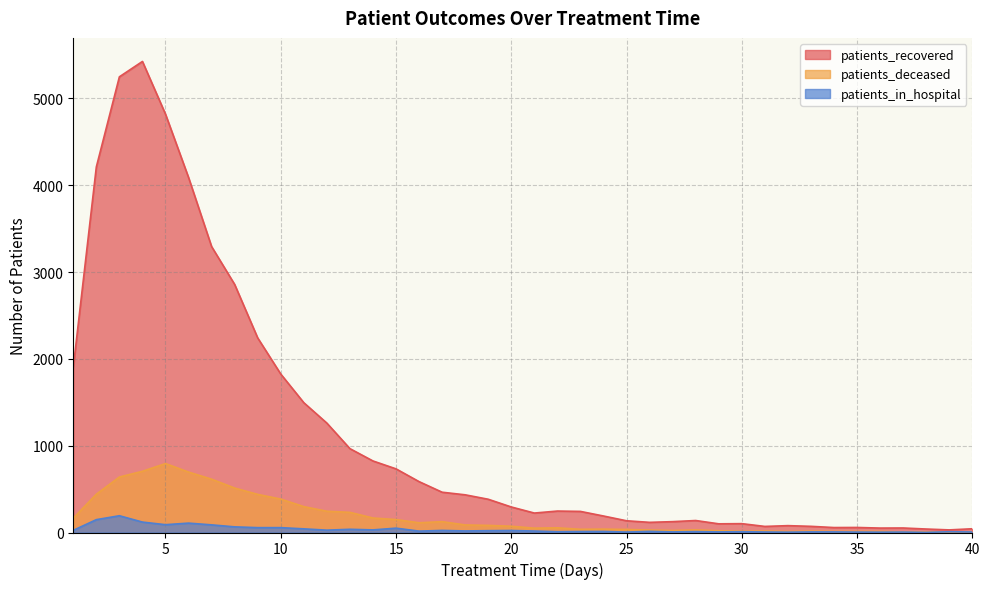

Reading right to left, list all the values displayed in this chart.

patients_recovered: 43	30	40	52	51	58	57	71	79	70	102	100	138	125	117	135	190	243	247	224	294	383	434	464	586	733	824	966	1260	1495	1825	2241	2857	3293	4089	4818	5425	5248	4210	1902
patients_deceased: 8	6	5	6	13	13	13	16	12	17	15	20	30	23	28	35	39	37	54	50	72	82	87	125	112	149	167	232	245	298	385	439	512	614	696	794	705	639	441	165
patients_in_hospital: 6	9	1	5	4	5	7	7	4	6	9	7	10	7	13	5	12	11	9	17	23	21	18	24	16	50	30	37	27	42	56	56	65	88	108	90	120	193	148	25